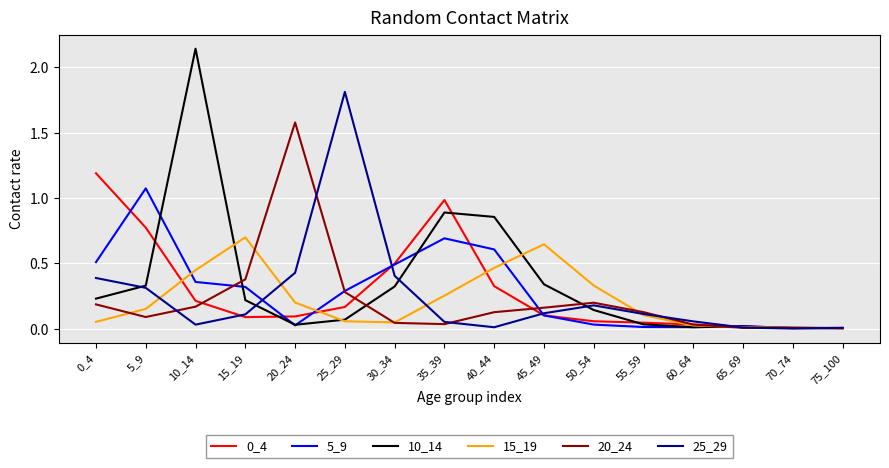

At which label does 15_19 reach its peak?

15_19